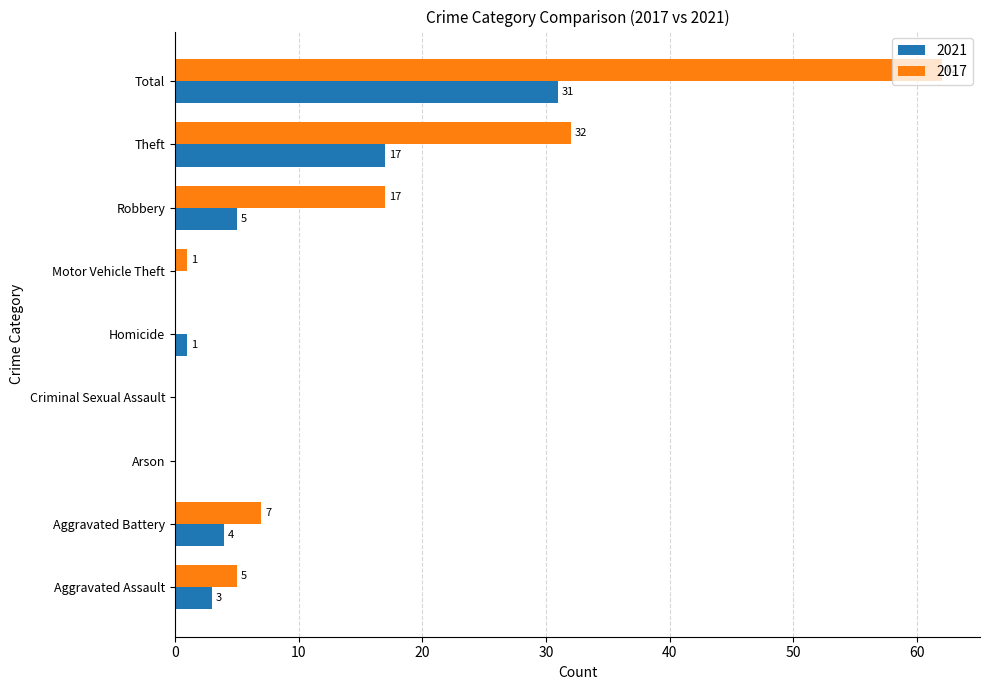

Read the 2017 value at Theft.

32